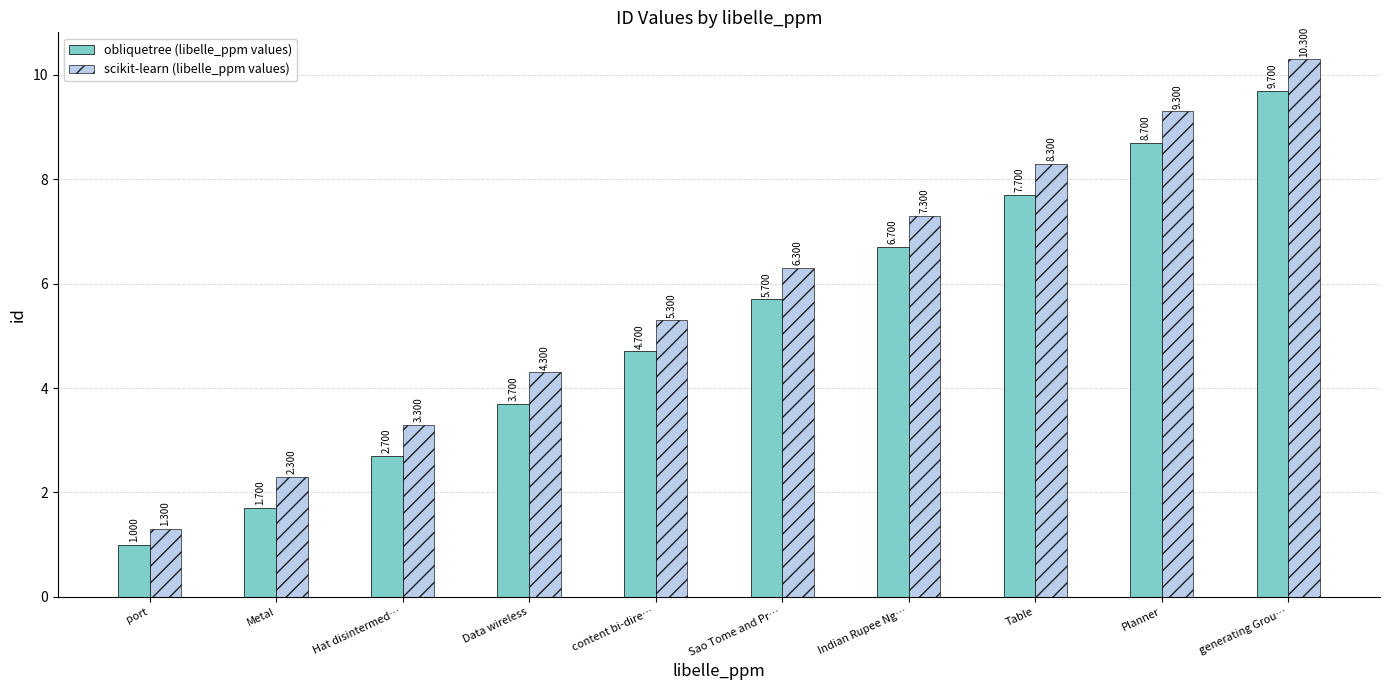

What is the label of the 3rd bar from the left?

Hat disintermed…